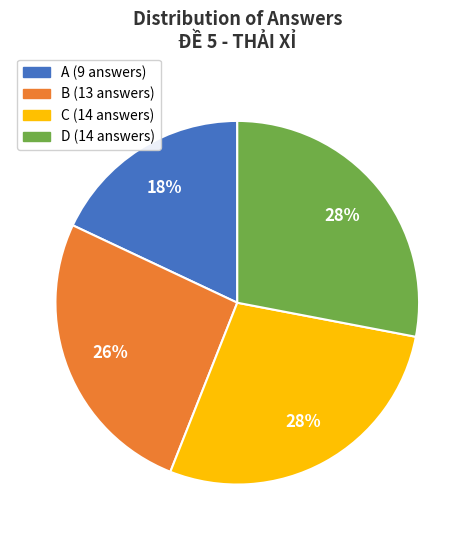

Does D represent more than half of the total?

No